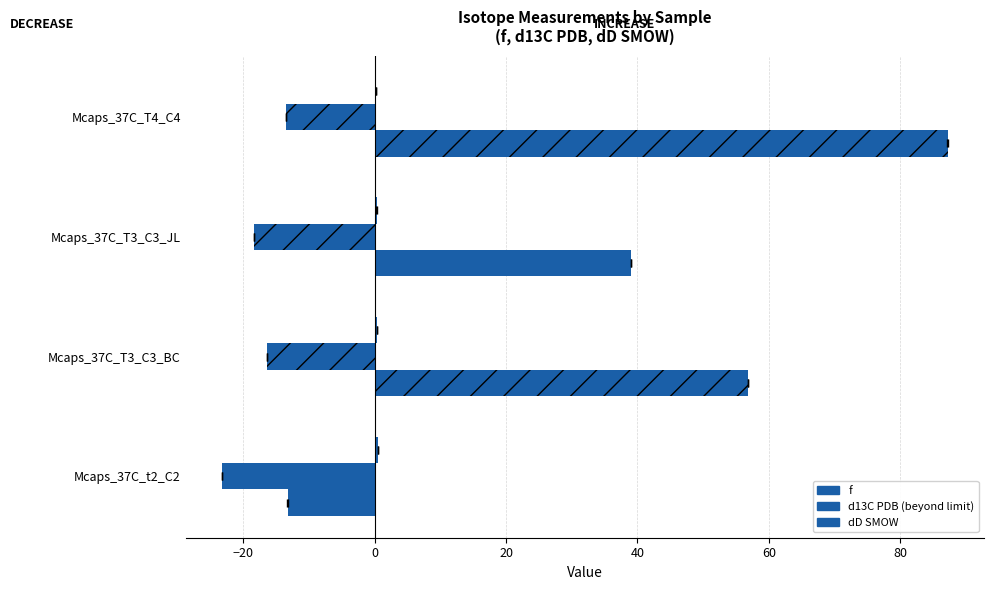

What is the average value?

0.3